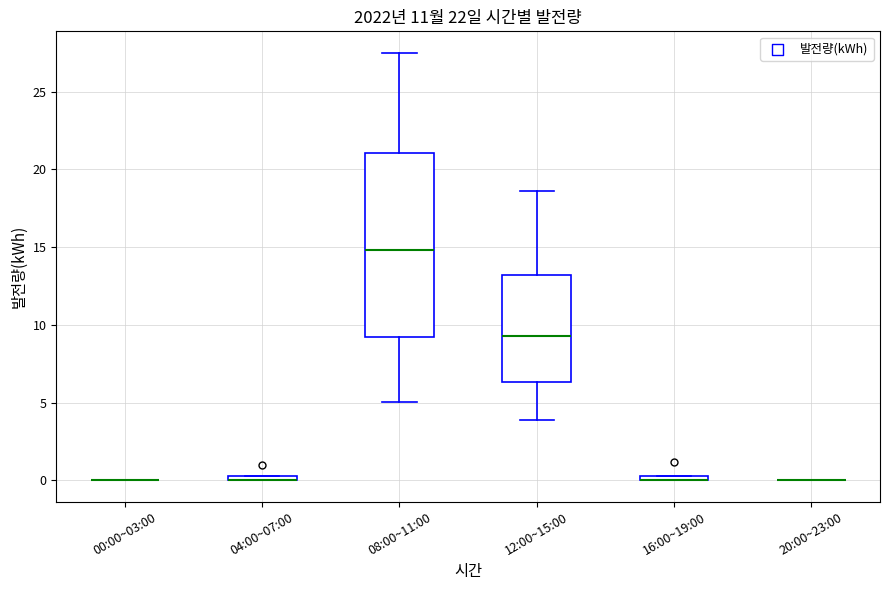

Which box is the tallest, from its lower edge to its upper edge?

08:00~11:00